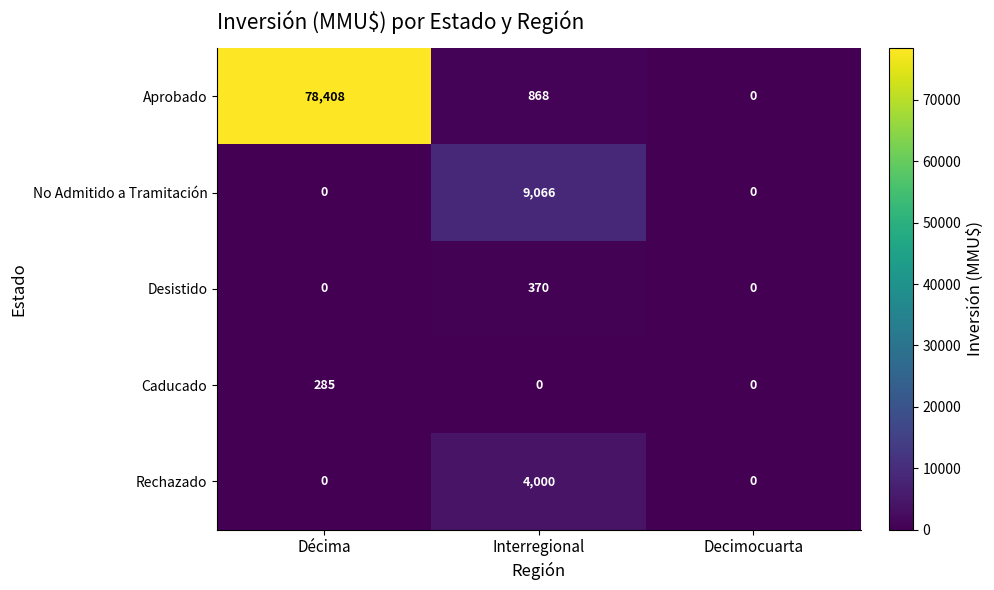

Which label corresponds to the largest value in the chart?

Décima